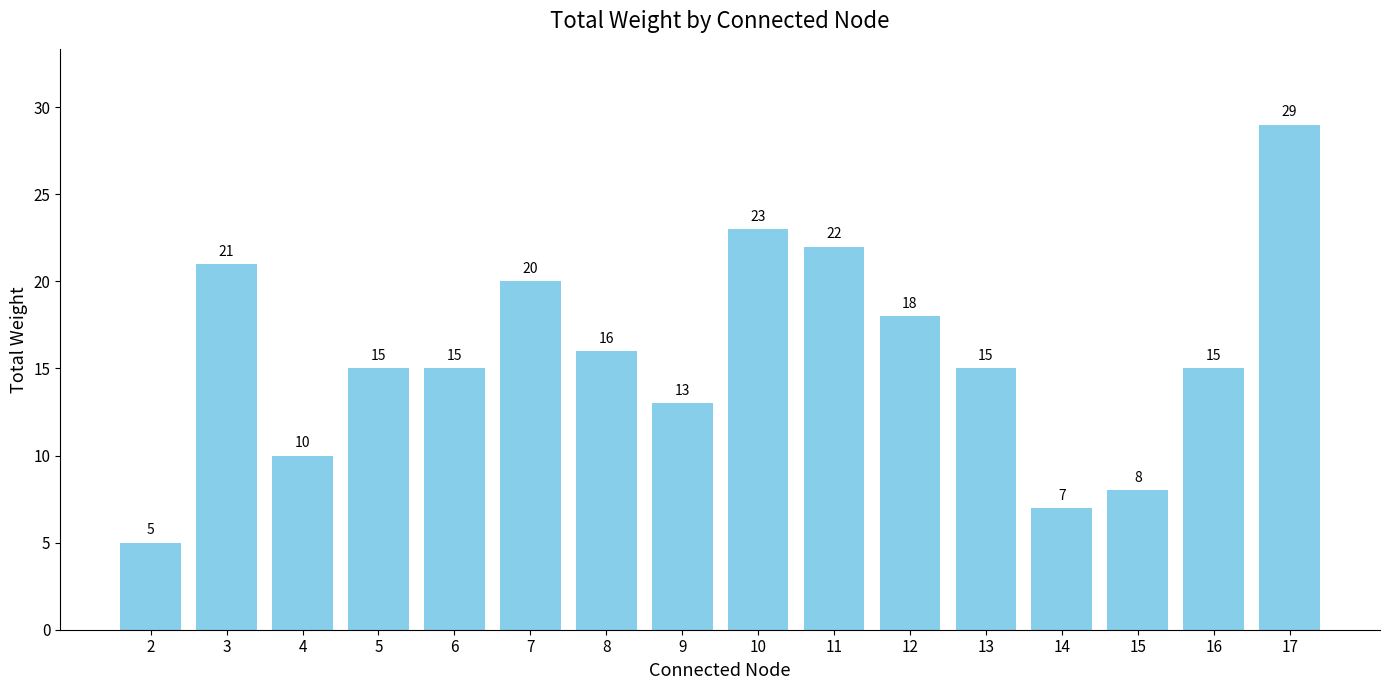

How many distinct data groups are displayed?

1